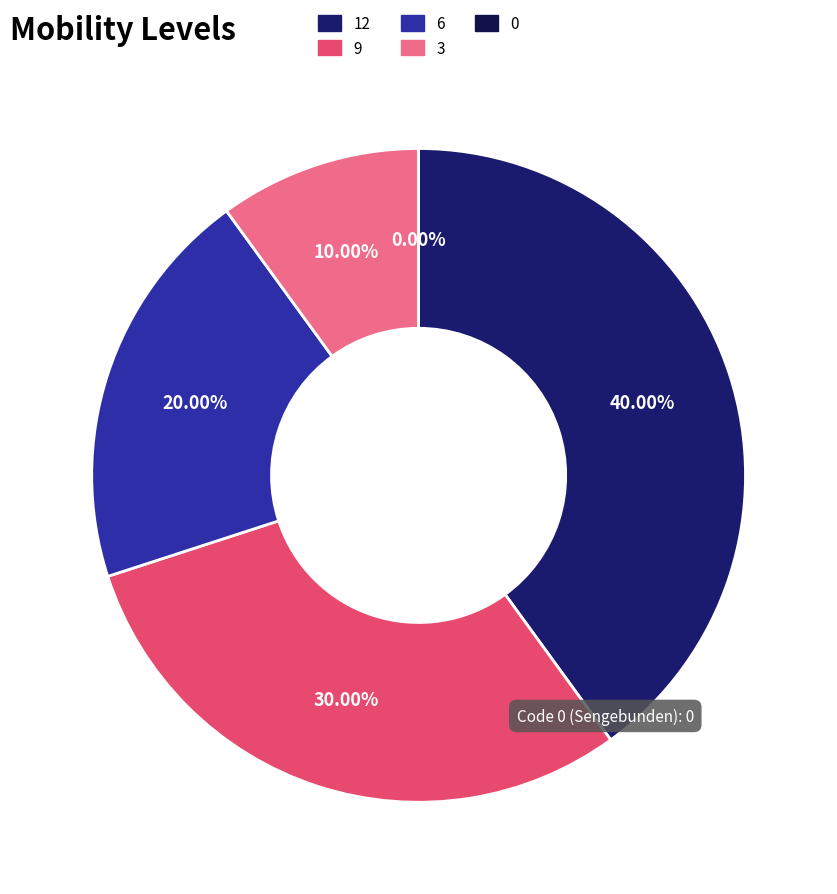

To the nearest percent, what is the difference between the largest and smallest slice percentages?

40%